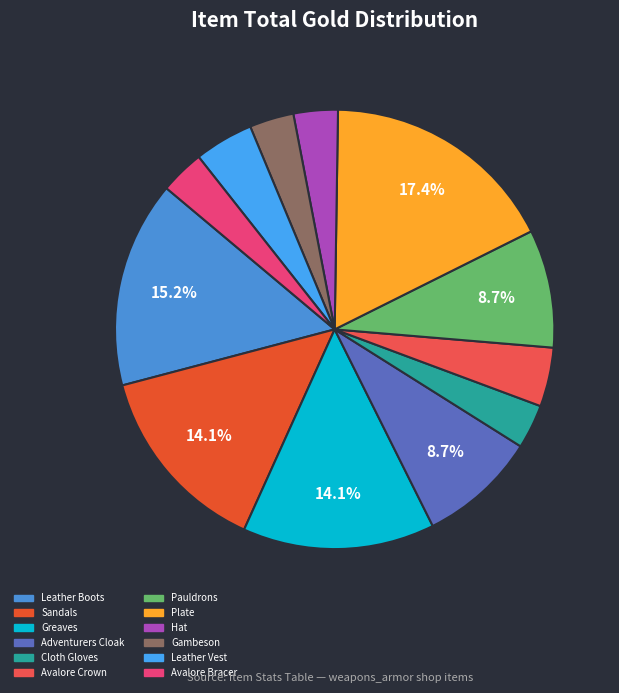

To the nearest percent, what is the average slice percentage?

8%